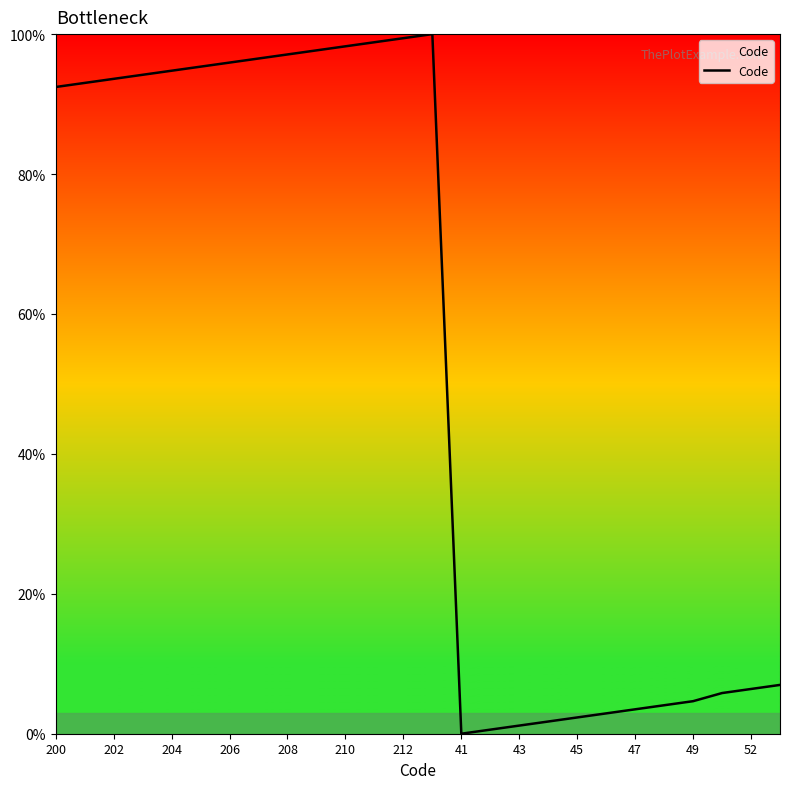

What is the greatest value displayed?

100.0